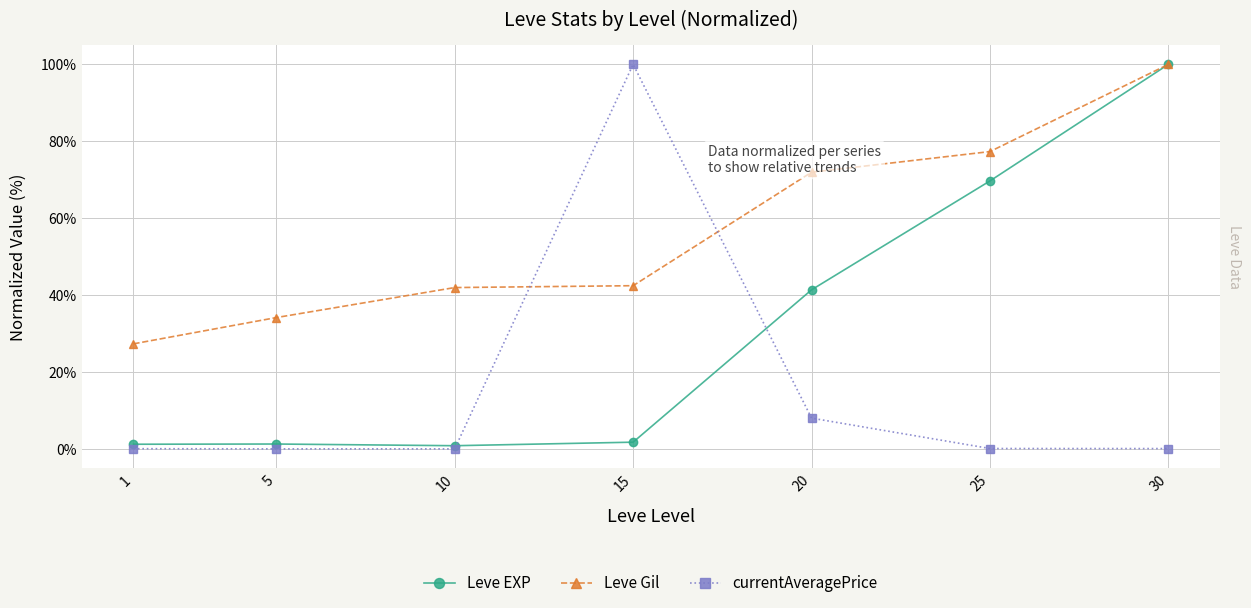

Which category has the highest value in the Leve EXP series?

30